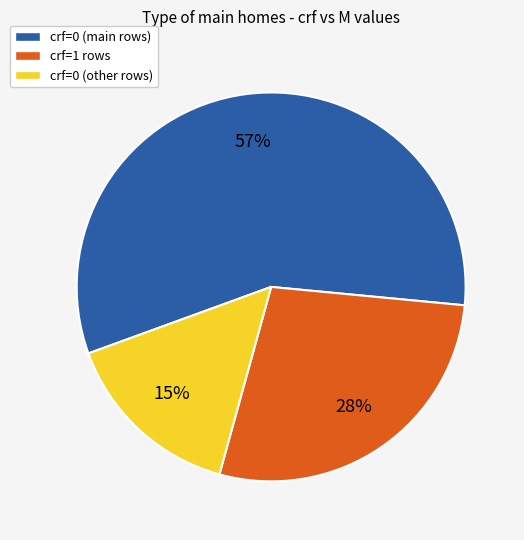

Is there any slice that represents more than half of the pie?

Yes